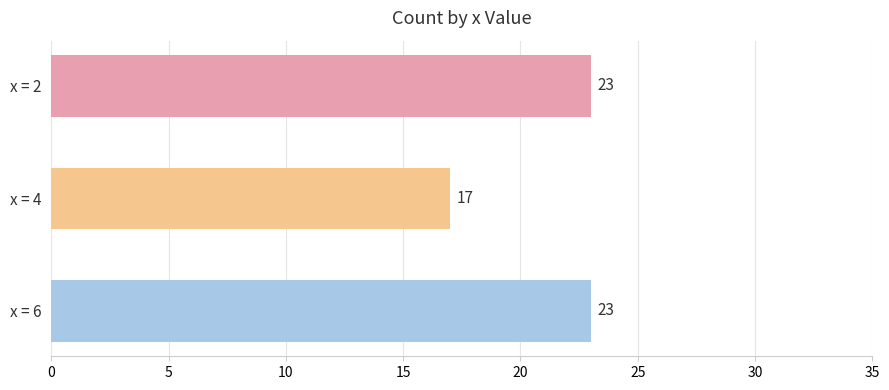

What is the sum of the values at x = 6 and x = 2?

46